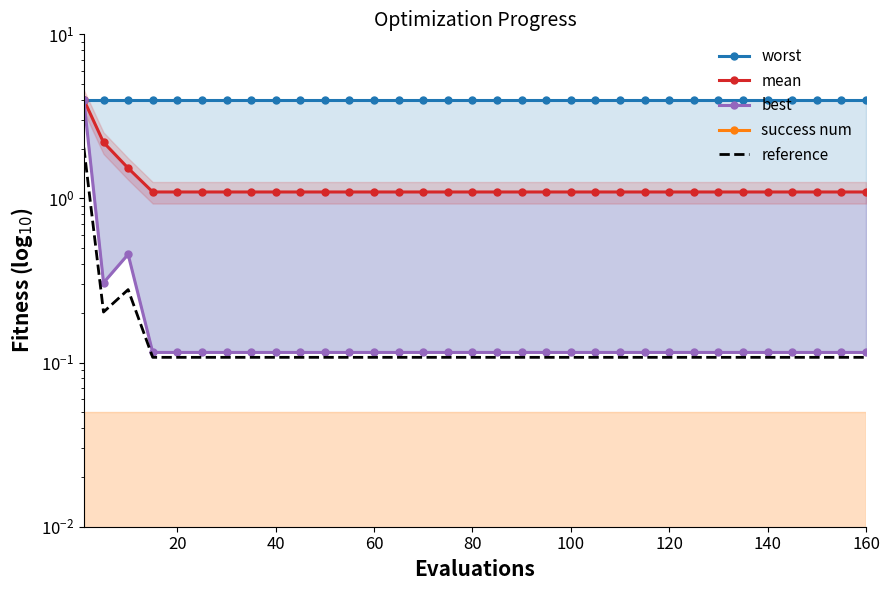

True or false: best and worst cross at least once.

False